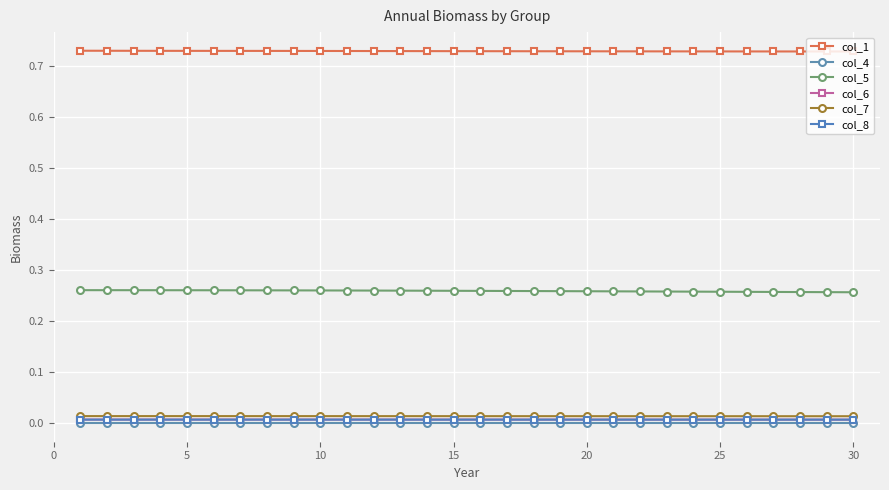

Which series has the largest total across all categories?

col_1